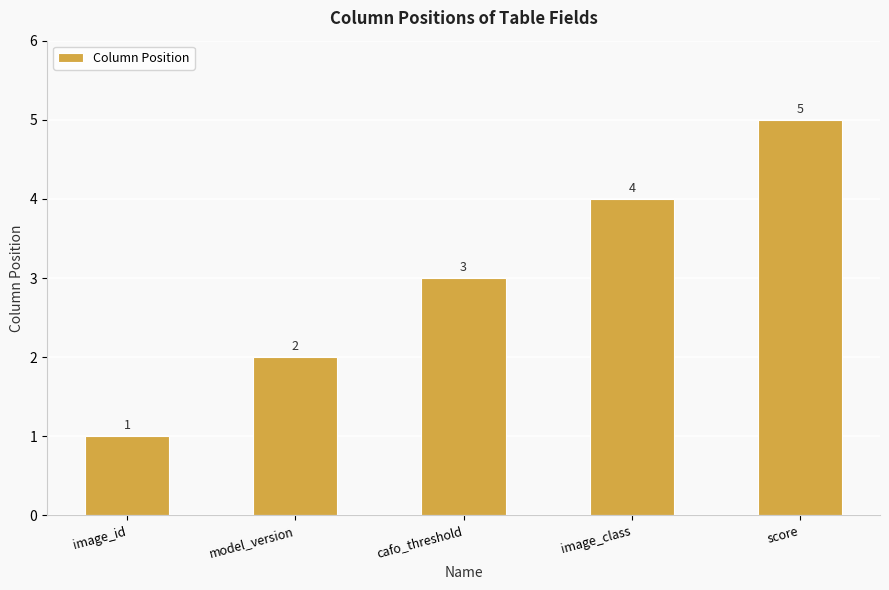

What is the label of the 3rd bar from the left?

cafo_threshold